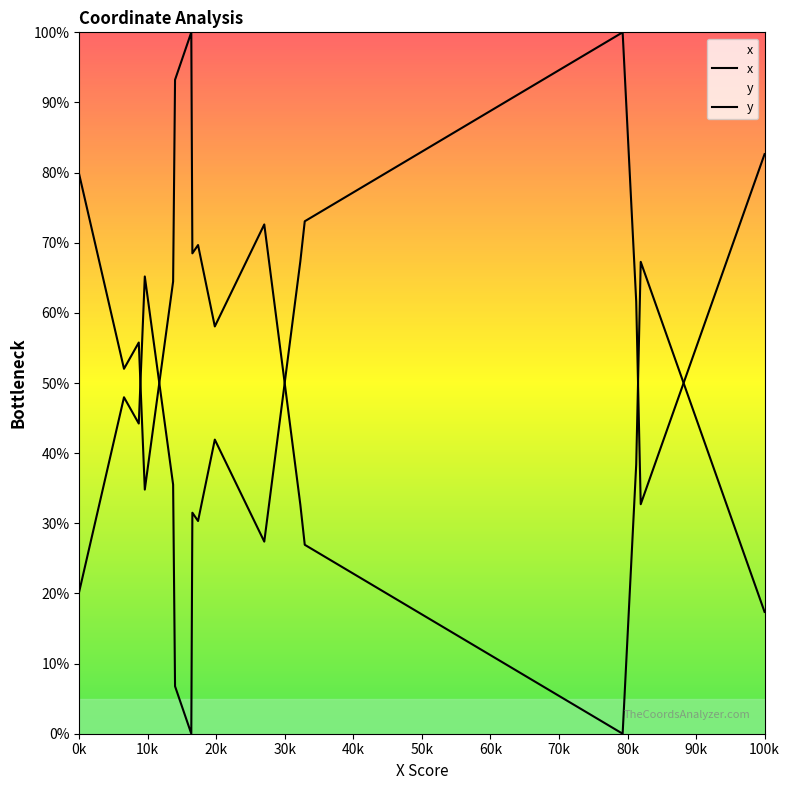

Which series has the largest total across all categories?

y